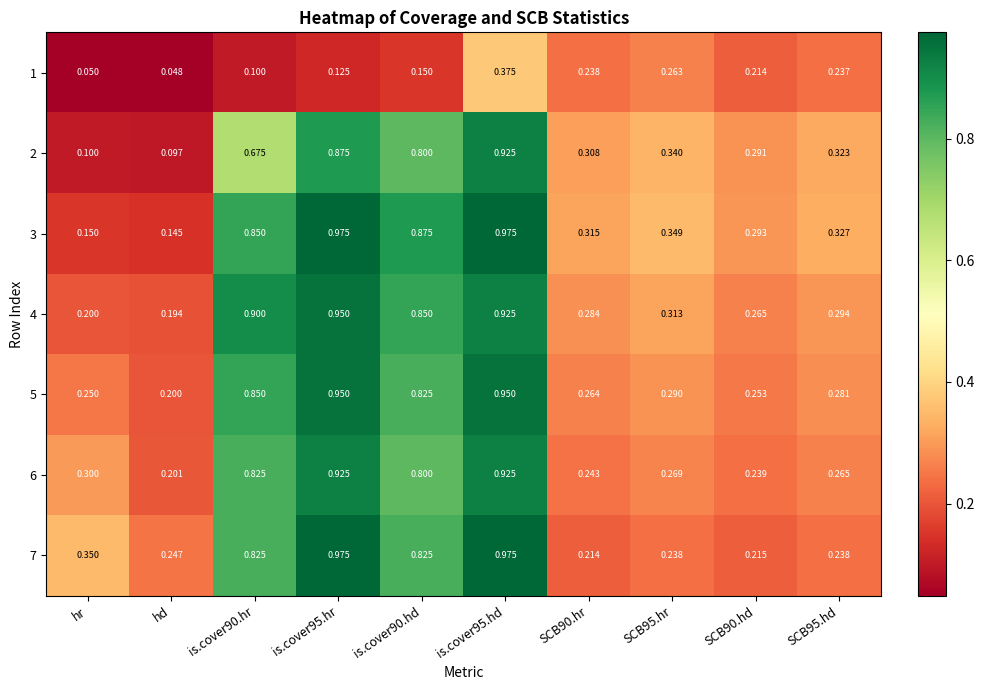

Which label corresponds to the smallest value in the chart?

hd